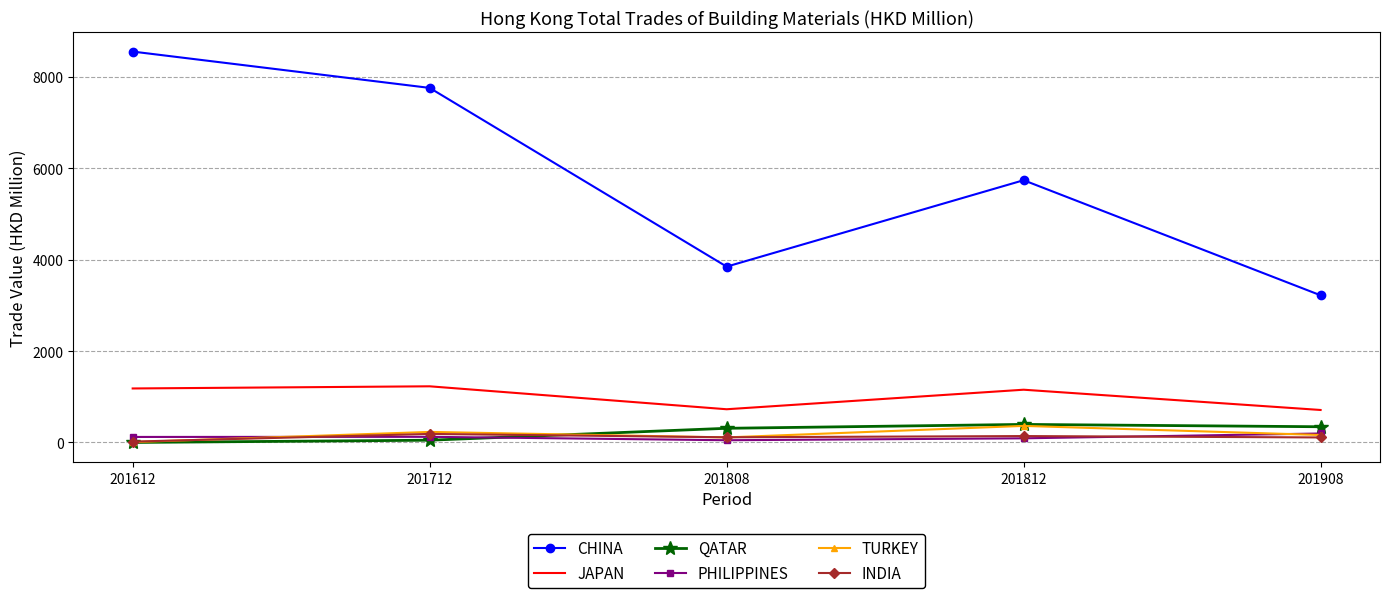

Which series changed the most between 201712 and 201812?

CHINA